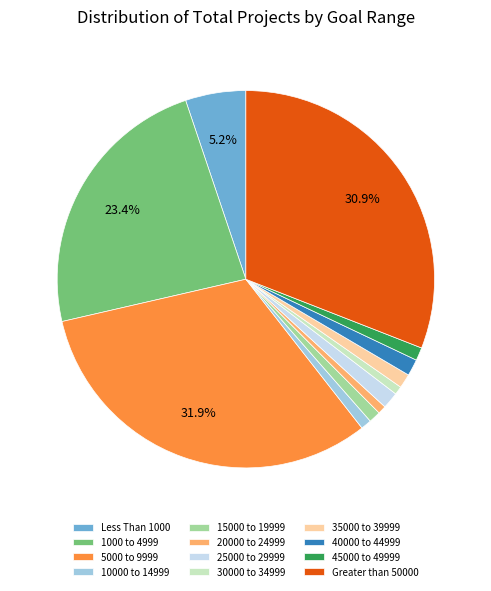

Does 40000 to 44999 account for over 50% of the chart?

No